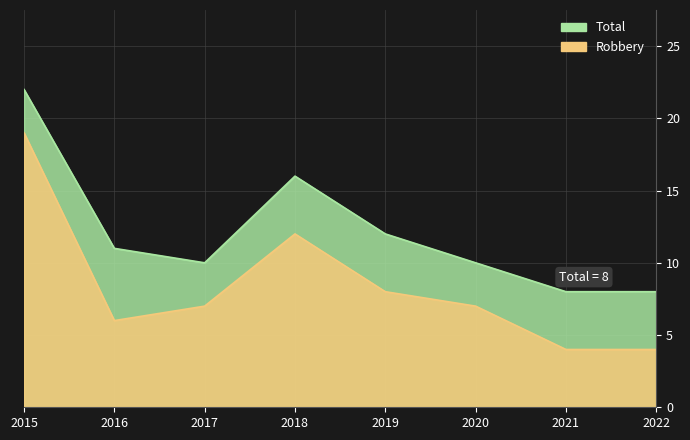

At which label does Robbery reach its minimum?

2021